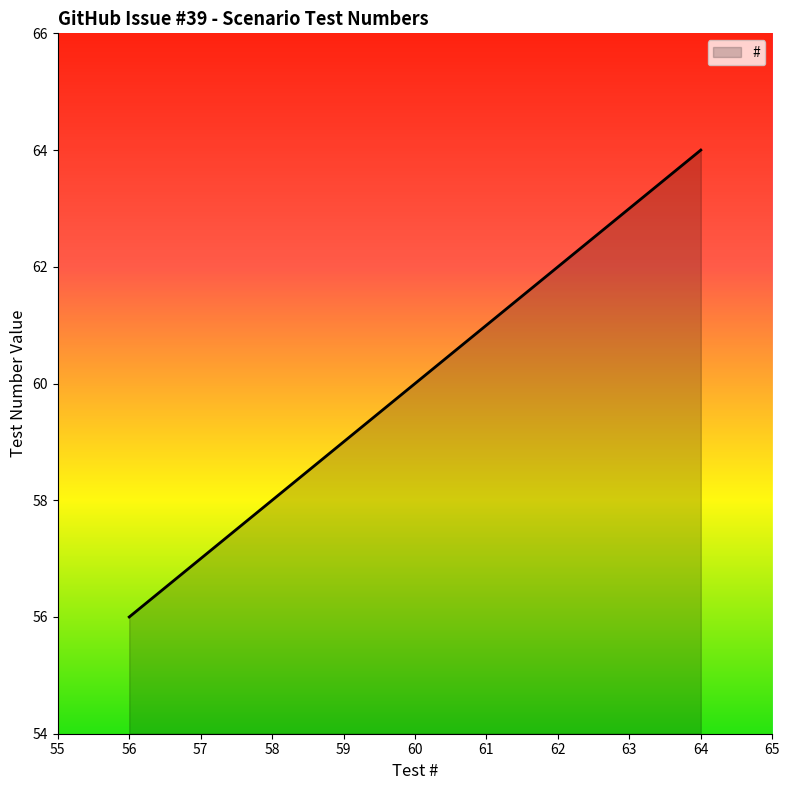

How many categories are shown in the chart?

6